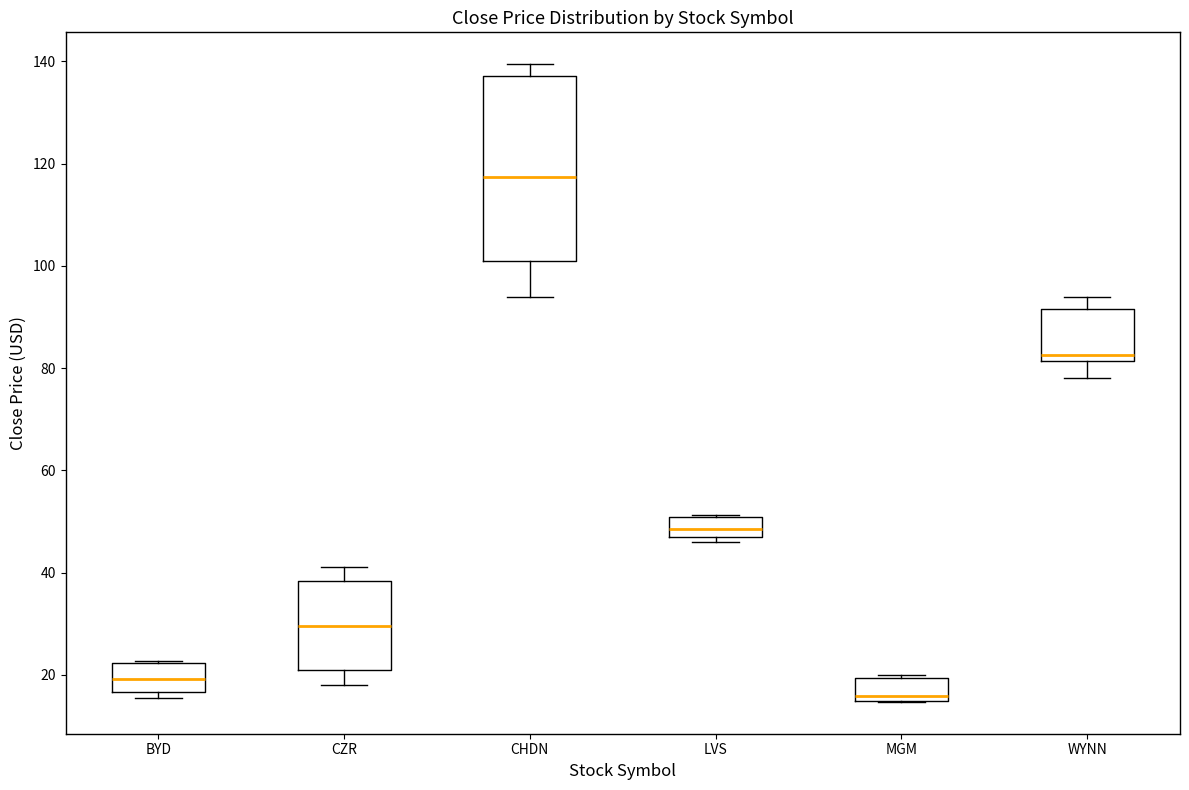

Which box is the tallest, from its lower edge to its upper edge?

CHDN